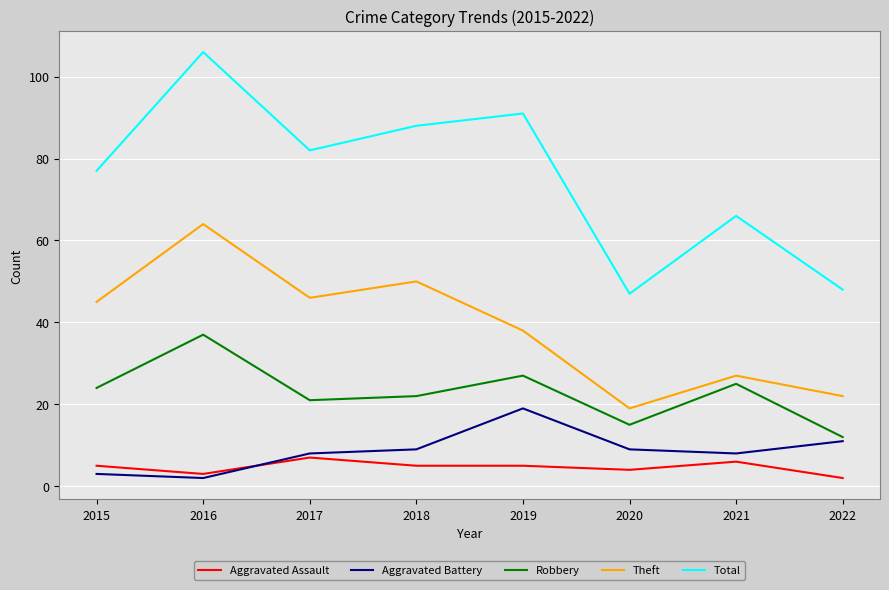

List the series in order of their peak value, highest first.

Total, Theft, Robbery, Aggravated Battery, Aggravated Assault